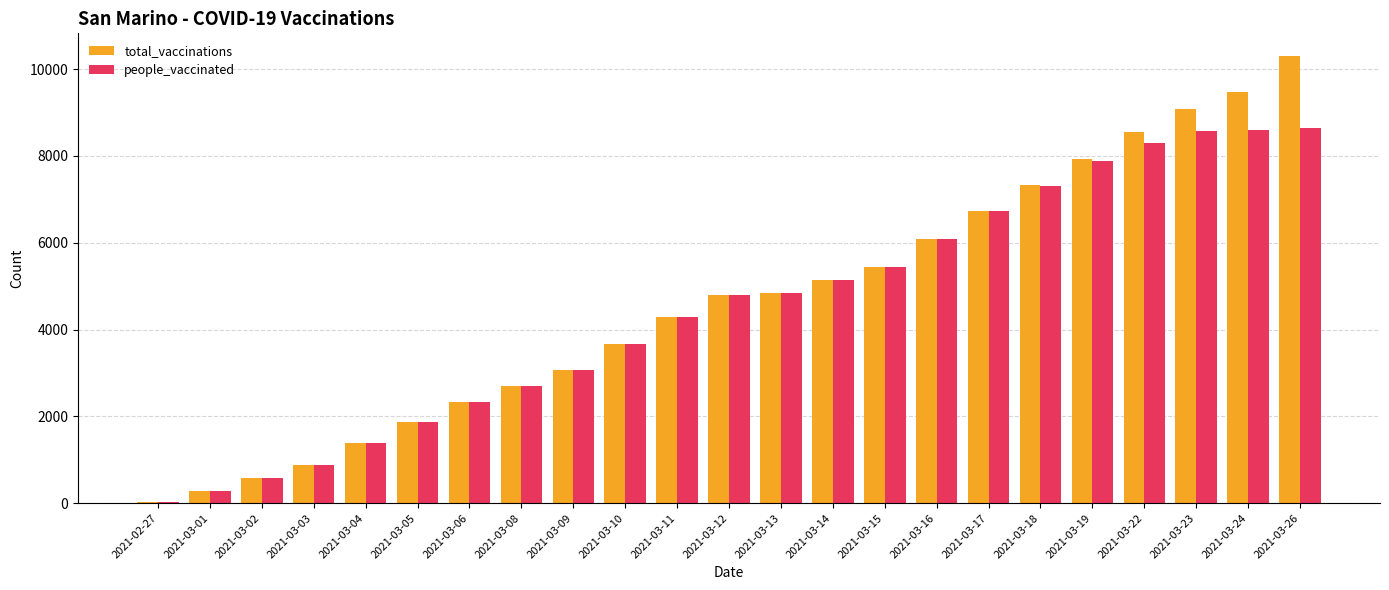

At which label is people_vaccinated closest to 4334?

2021-03-11